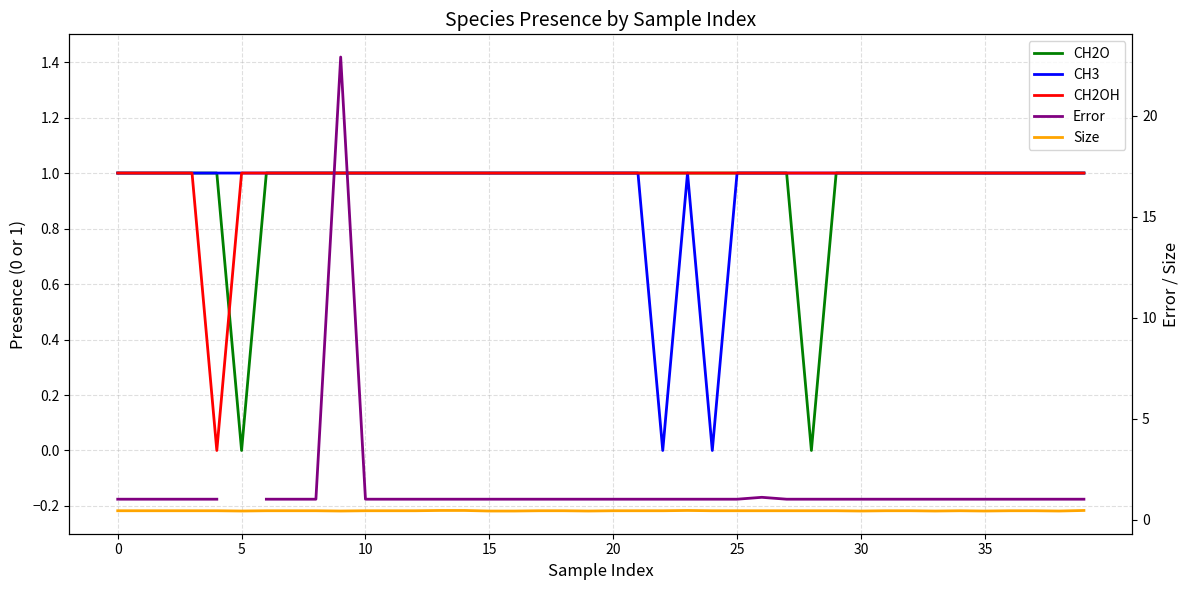

In CH3, how many points are higher than both neighbors (excluding endpoints)?

1